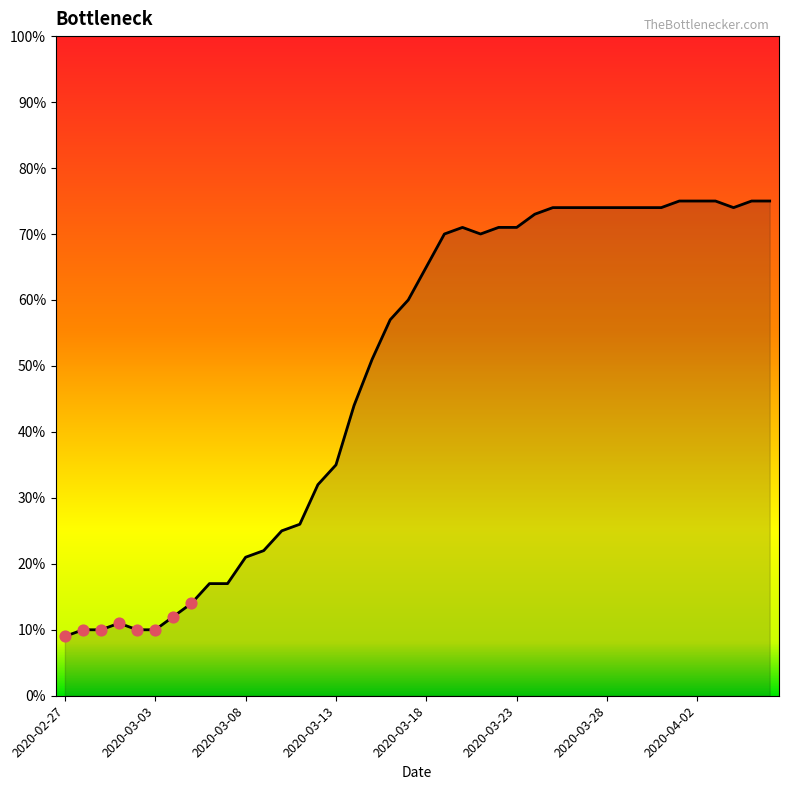

What is the smallest value displayed?

9